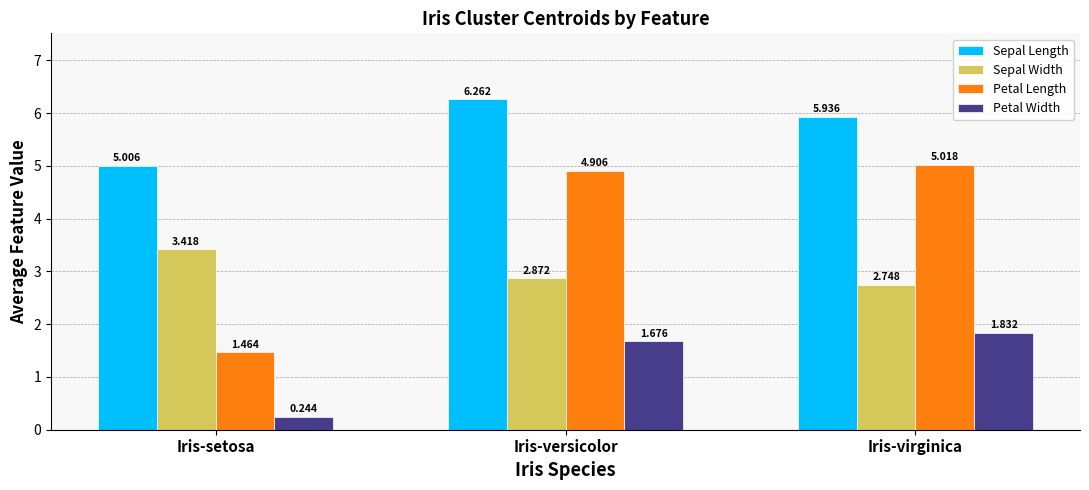

What is the difference between the Sepal Length values at Iris-setosa and Iris-virginica?

0.9